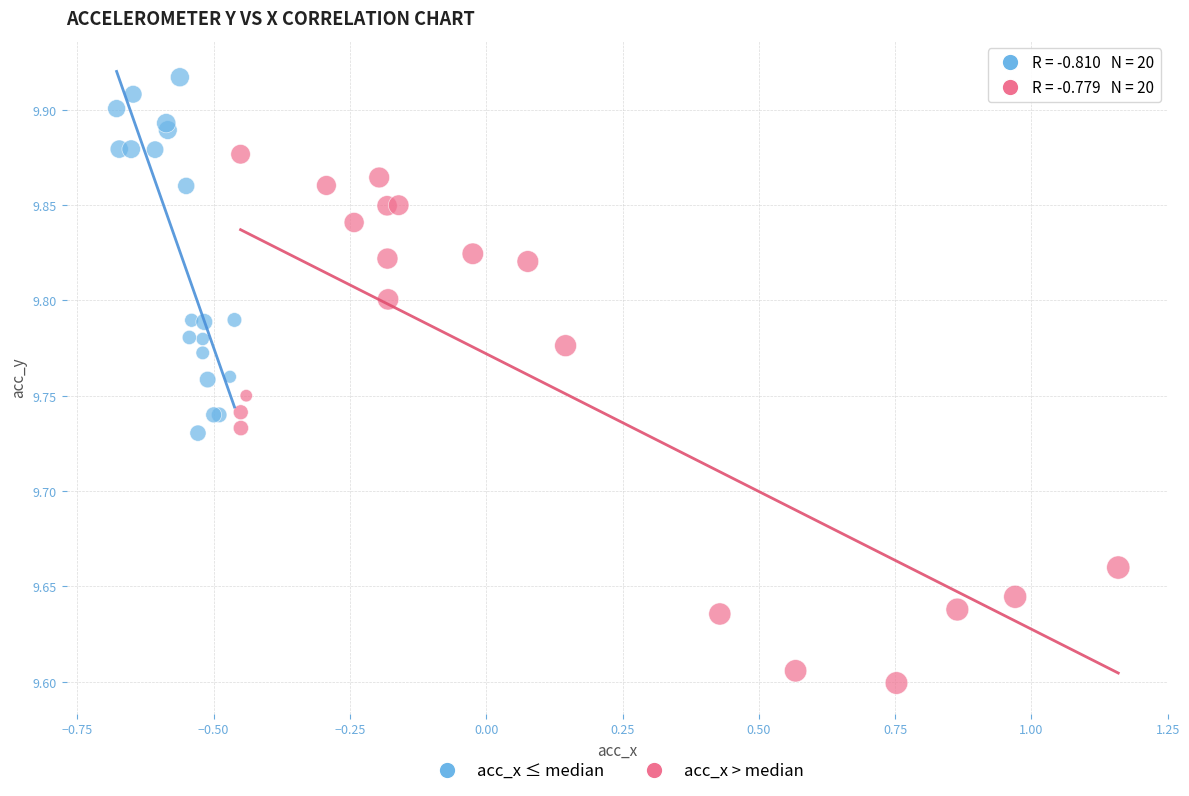

Which series has the largest Y range (max minus min)?

acc_x > median